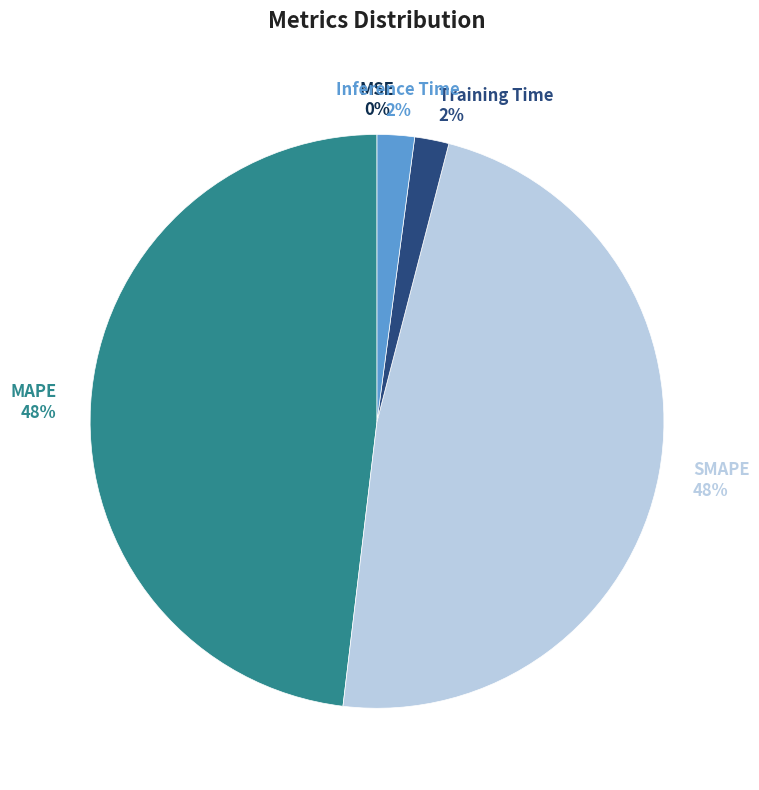

Is the sum of Training Time and Inference Time greater than half?

No